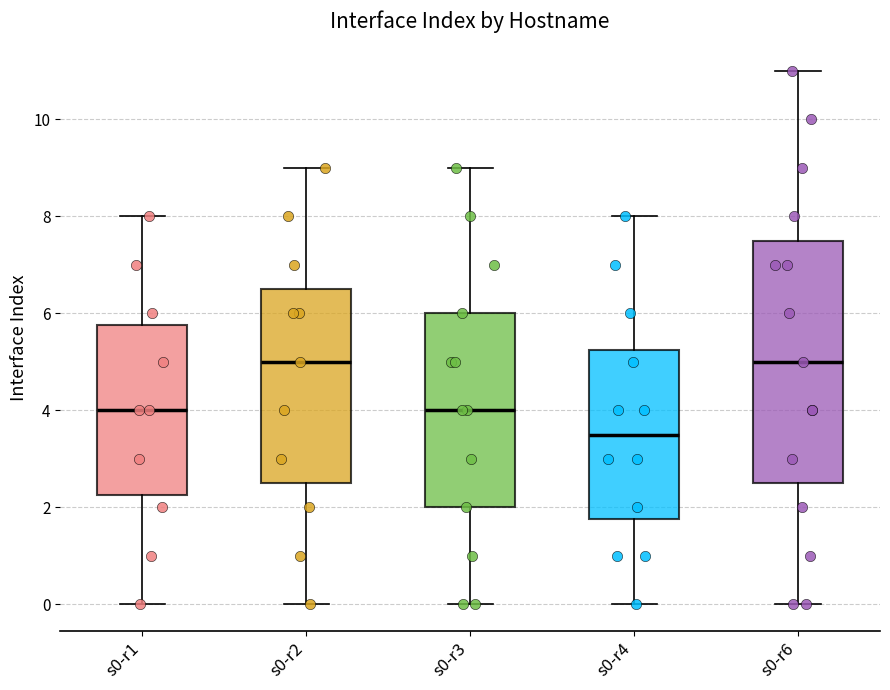

Where does the upper whisker of the box for s0-r1 end on the y-axis? The values are not printed on the chart, so give them approximately, as read against the axis.

8.0